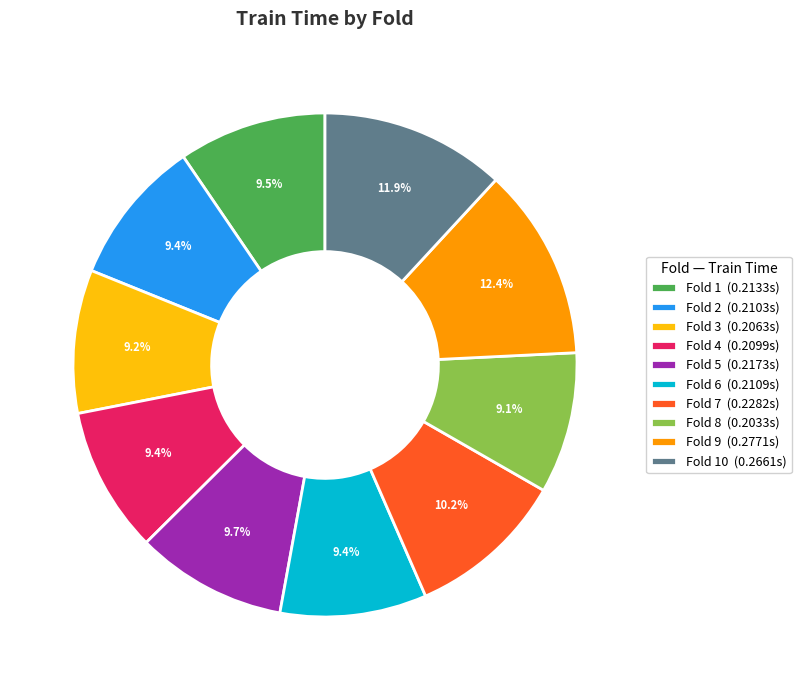

Between Fold 6 (0.2109s) and Fold 7 (0.2282s), which is larger?

Fold 7 (0.2282s)